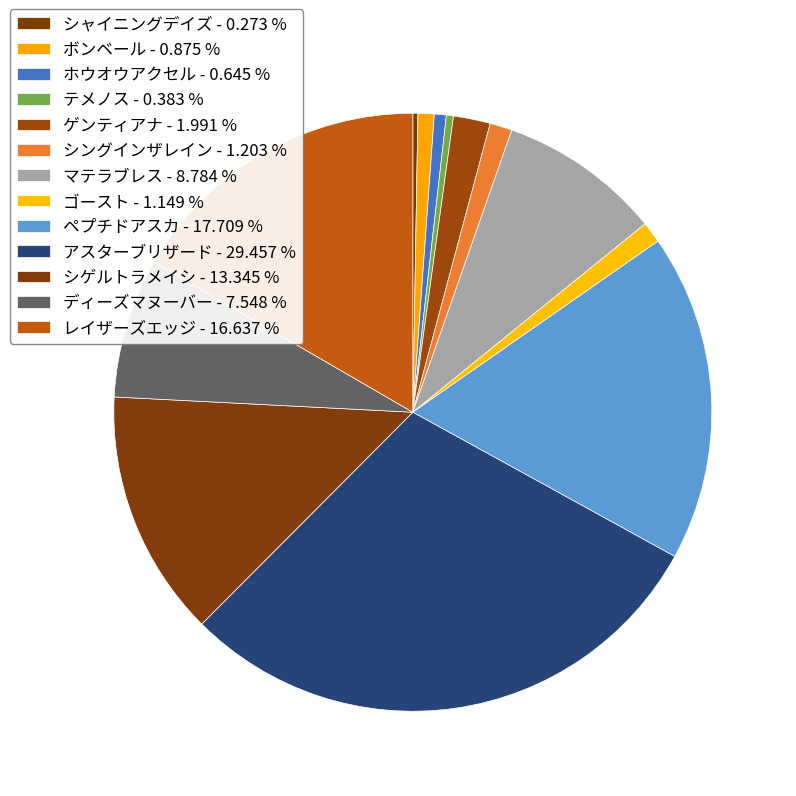

What is the ratio of the value at アスターブリザード to the value at テメノス?

76.9